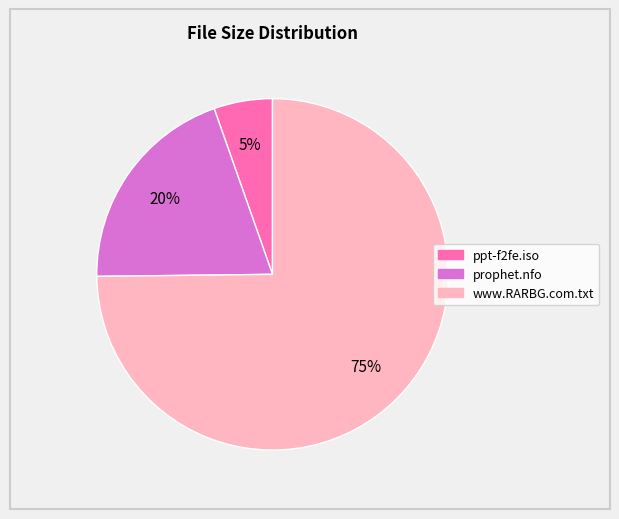

To the nearest percent, what portion does www.RARBG.com.txt represent?

75%